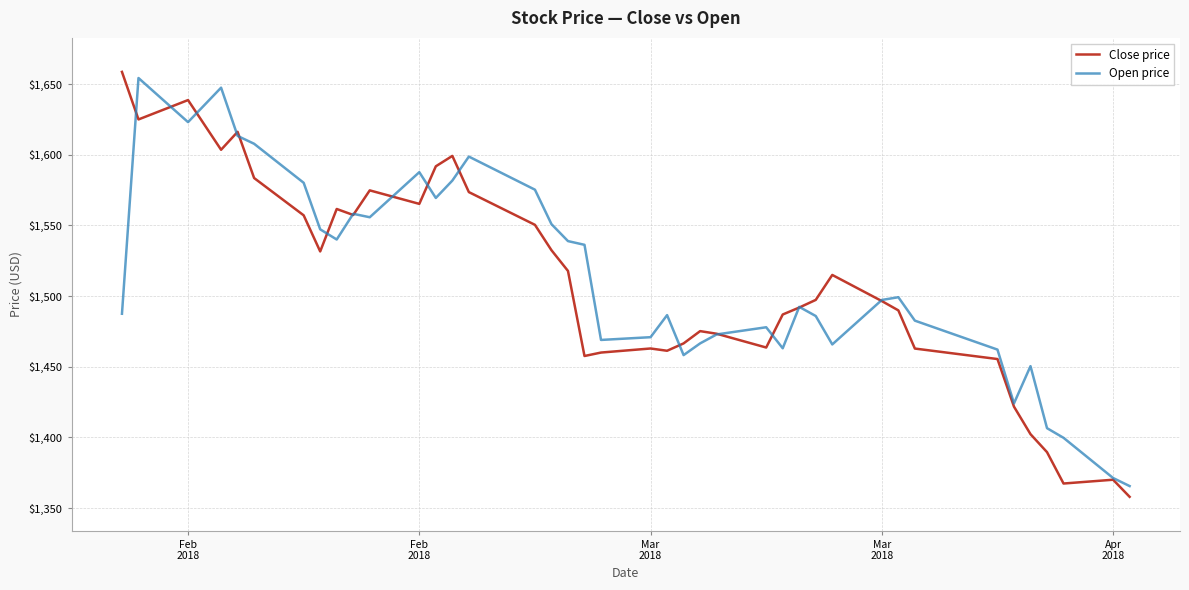

How many lines are shown in the chart?

2